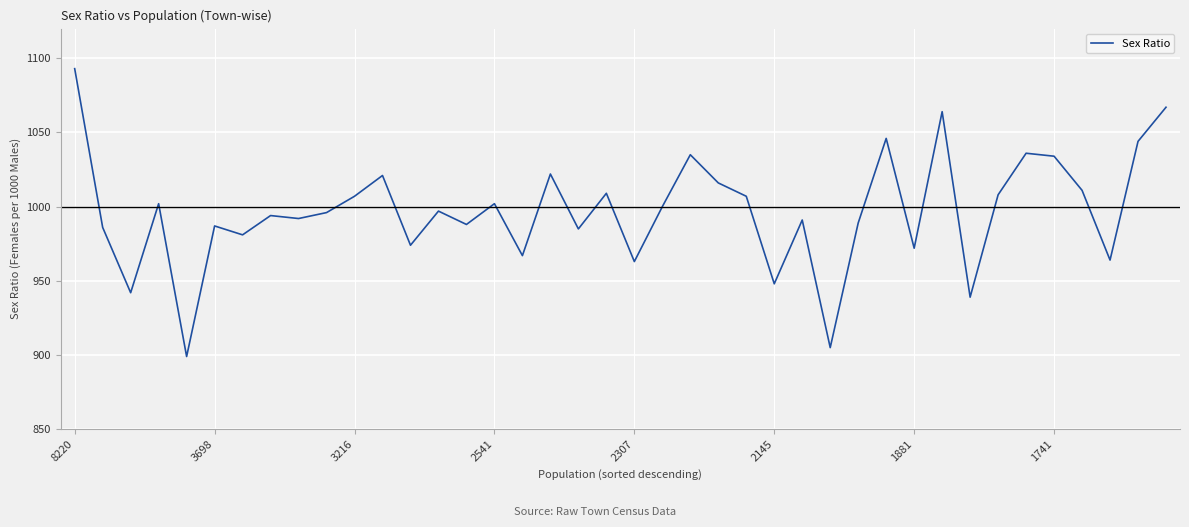

What is the difference between the maximum and minimum values?

194